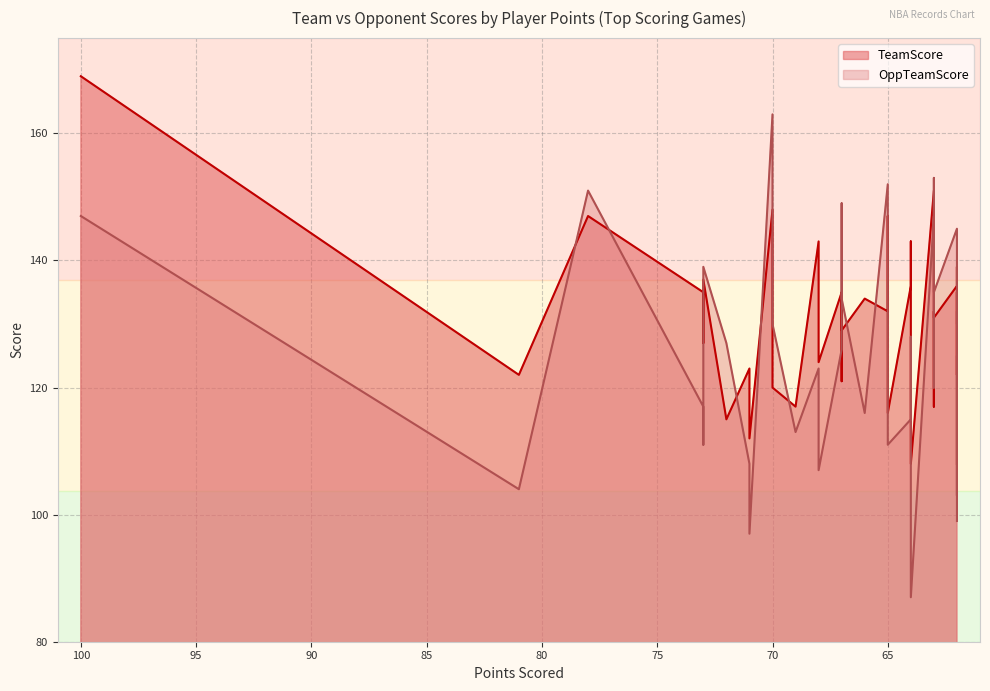

What is the maximum value for OppTeamScore?

163